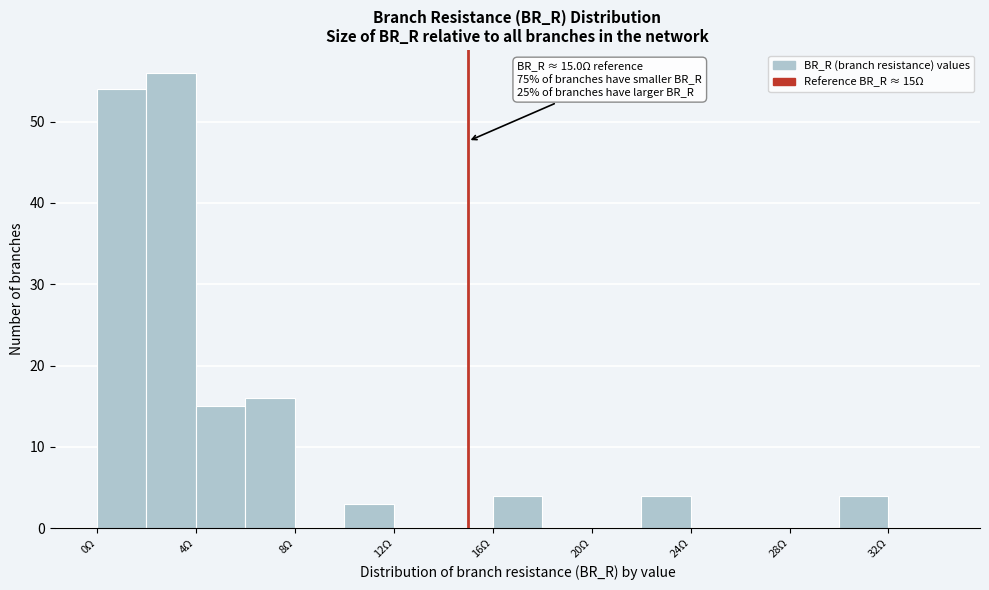

Which range on the x-axis has the tallest bar?

2 to 4